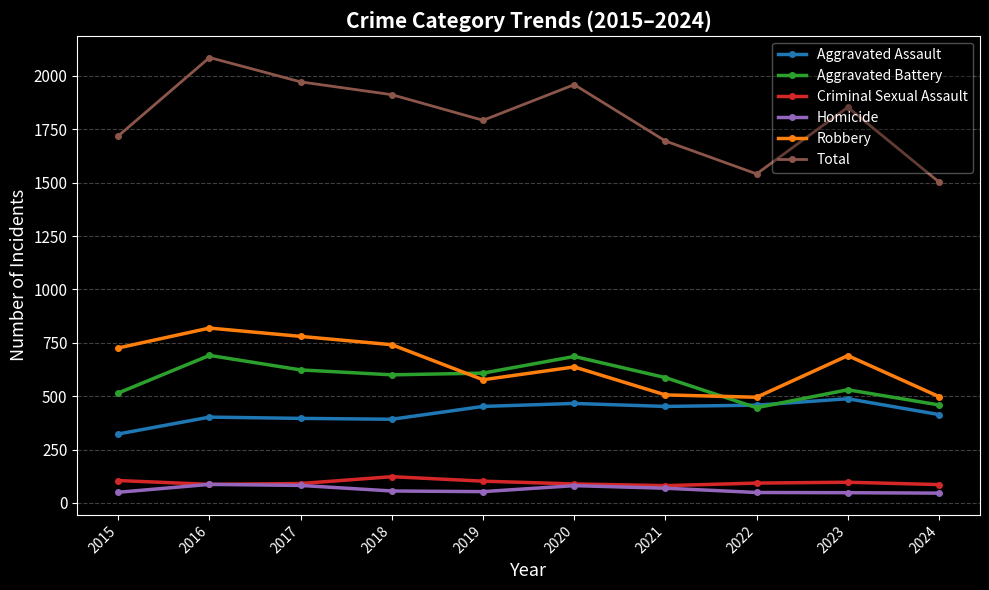

Is the value of Criminal Sexual Assault at 2020 greater than the value of Homicide at 2019?

Yes